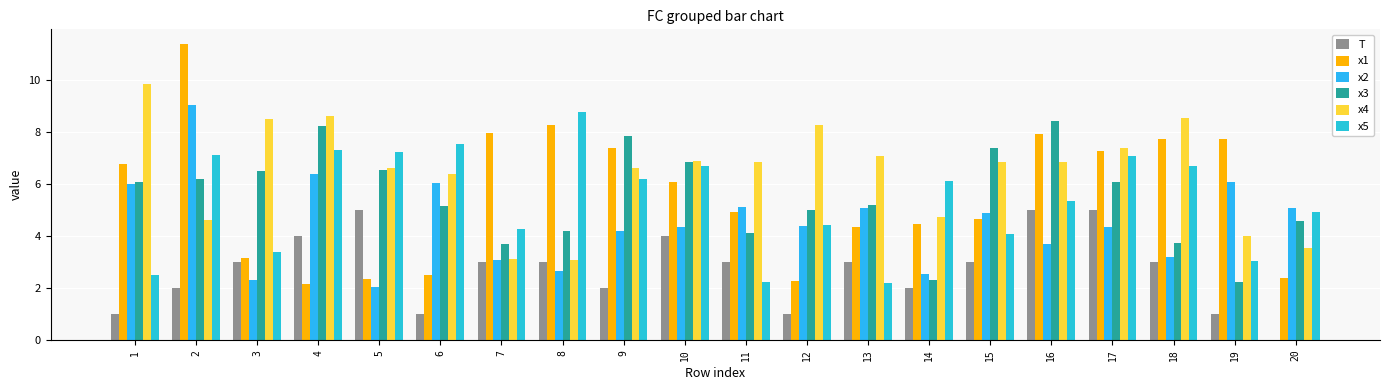

Read the T value at 2.

2.0